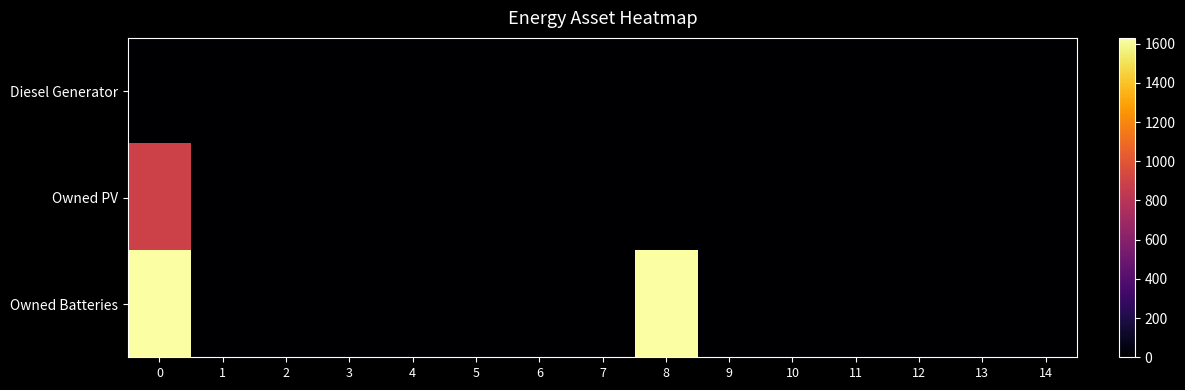

Which series has the largest range (max minus min)?

Owned Batteries